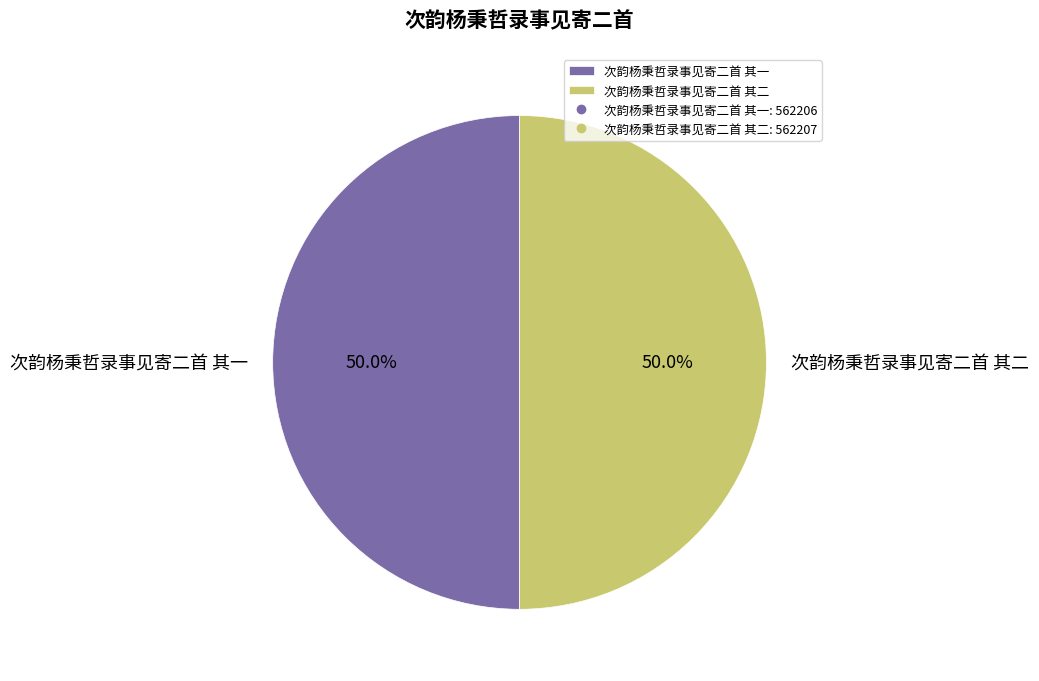

Is the sum of 次韵杨秉哲录事见寄二首 其二 and 次韵杨秉哲录事见寄二首 其一 greater than half?

Yes